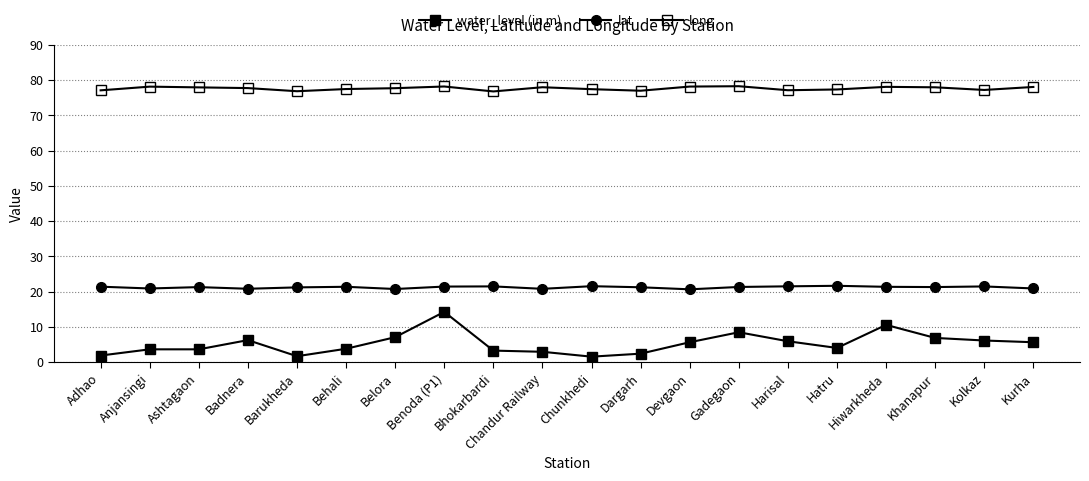

The value of long at Hatru is 118.3. True or false?

False